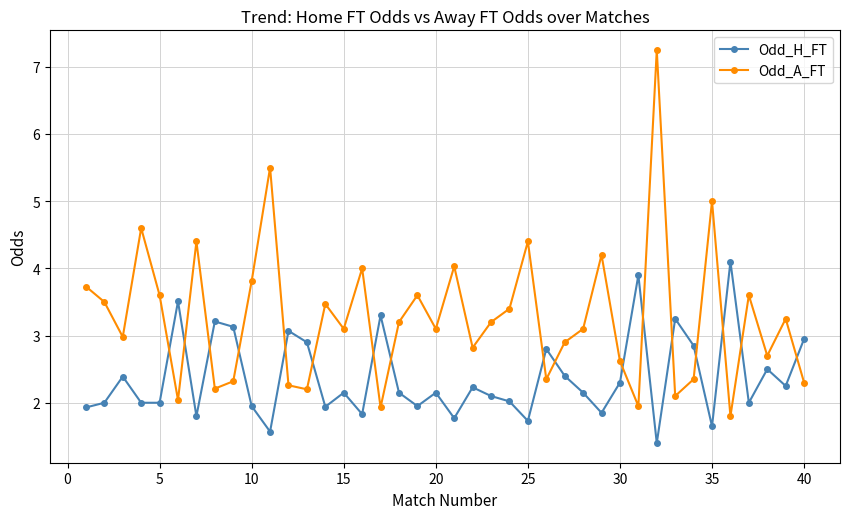

What is the minimum value shown in the chart?

1.4